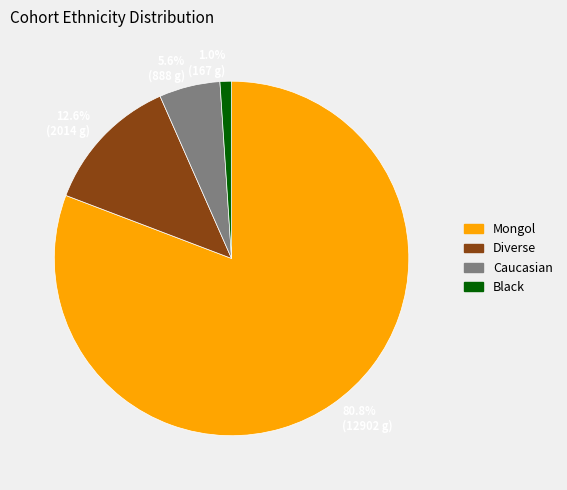

Which has a higher value, 1.0% (167 g) or 5.6% (888 g)?

5.6% (888 g)